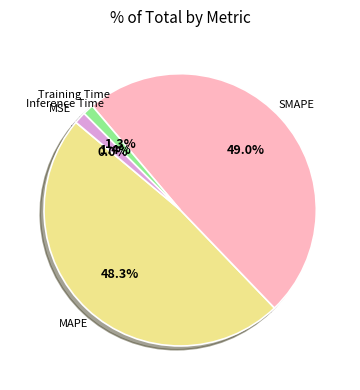

To the nearest percent, what is the difference between the Training Time and SMAPE slice percentages?

48%